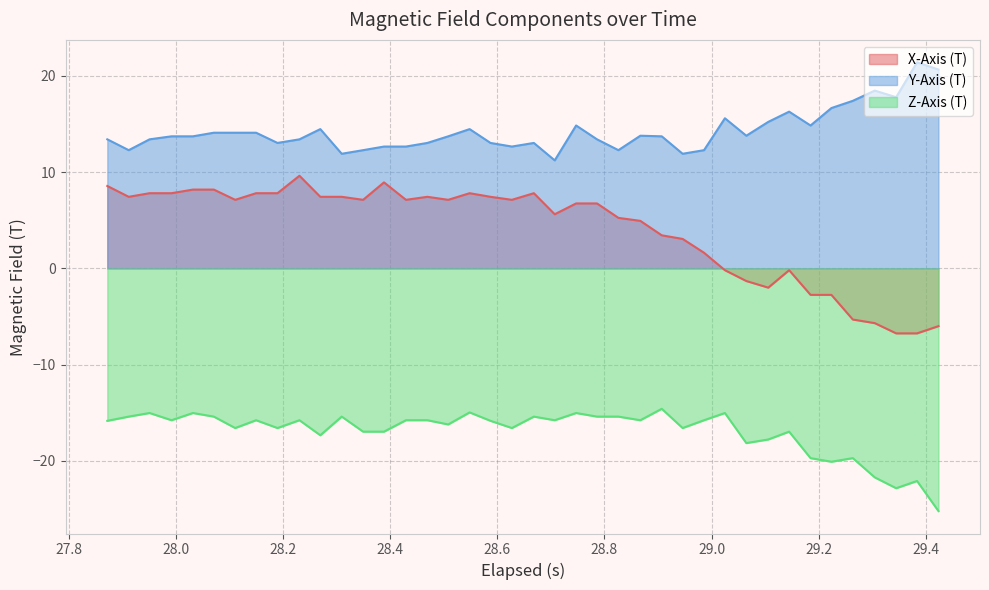

What is the maximum value shown in the chart?

21.4